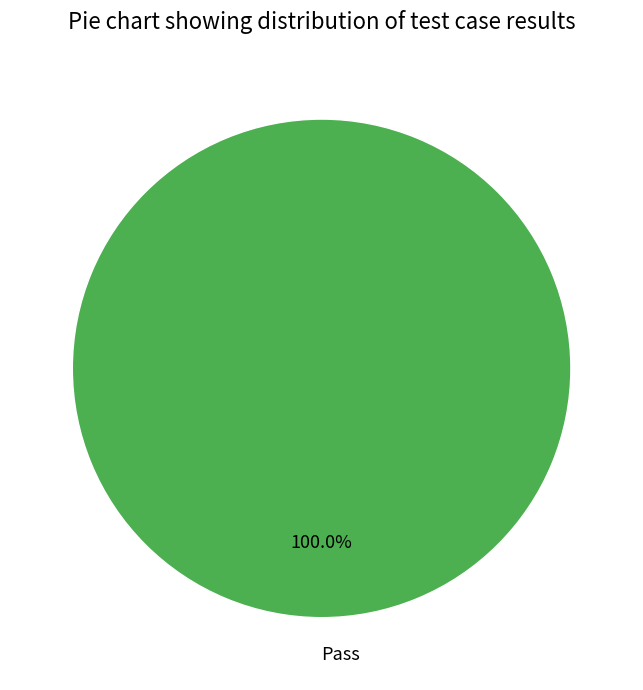

Rank the categories by value from highest to lowest.

Pass